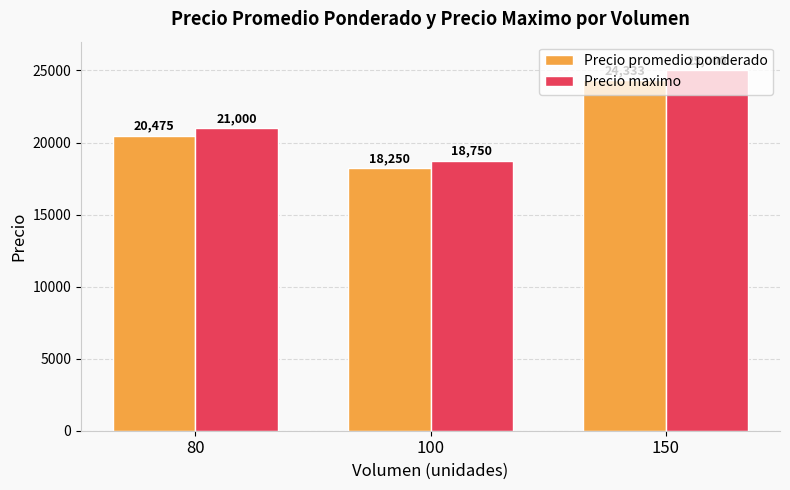

Rank the series by their average value, from lowest to highest.

Precio promedio ponderado, Precio maximo